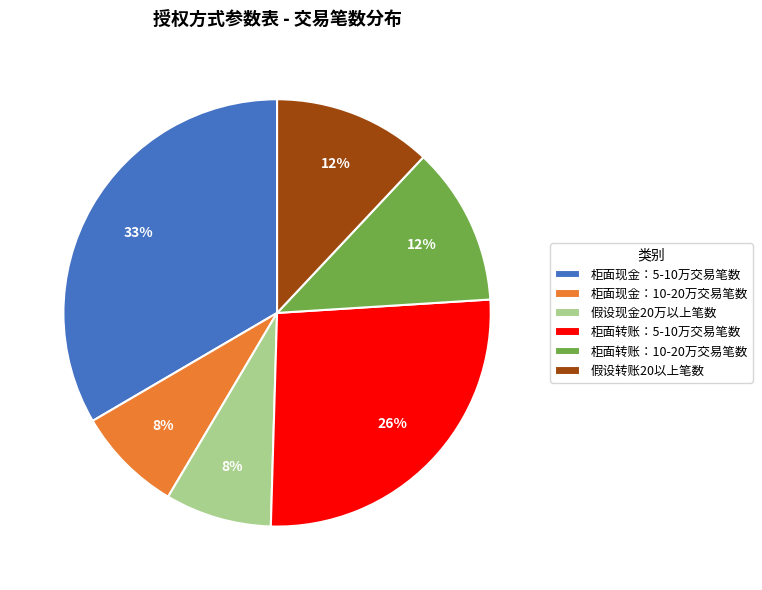

Count the number of slices in the pie.

6